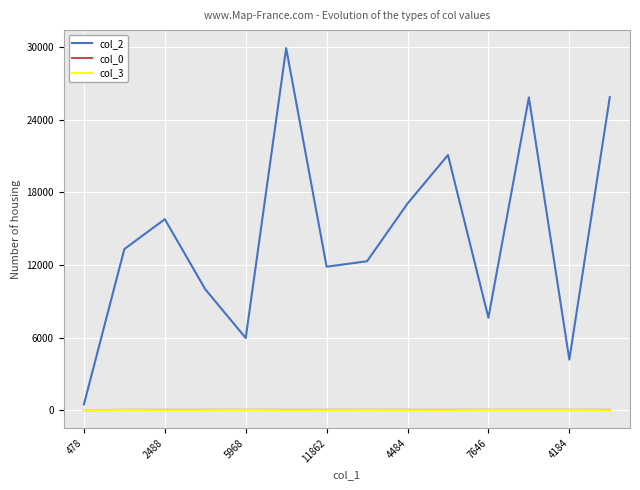

Count the number of data series in this chart.

3